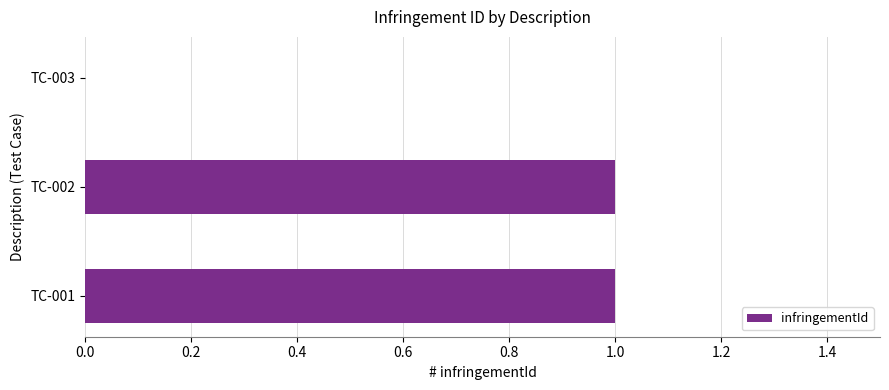

The value at TC-003 is 0. True or false?

True